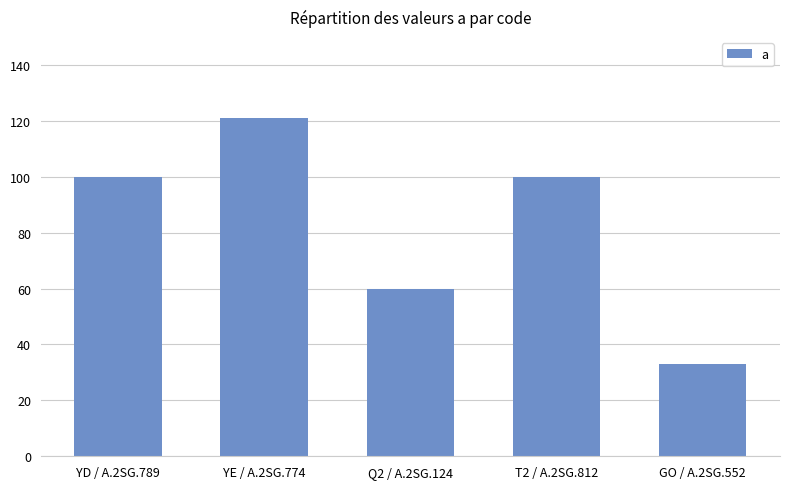

At which category does the chart reach its peak across all series?

YE / A.2SG.774